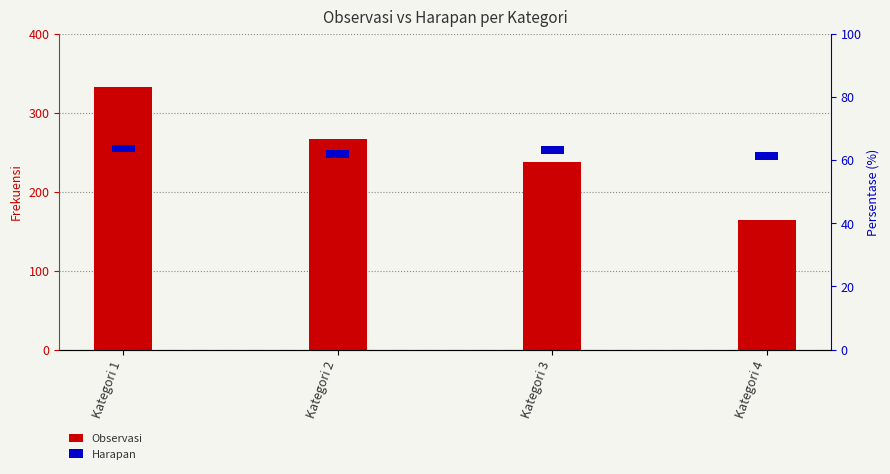

Reading left to right, extract all data points from this chart.

Observasi: Kategori 1=332	Kategori 2=266	Kategori 3=238	Kategori 4=164
Harapan: Kategori 1=10	Kategori 2=10	Kategori 3=10	Kategori 4=10